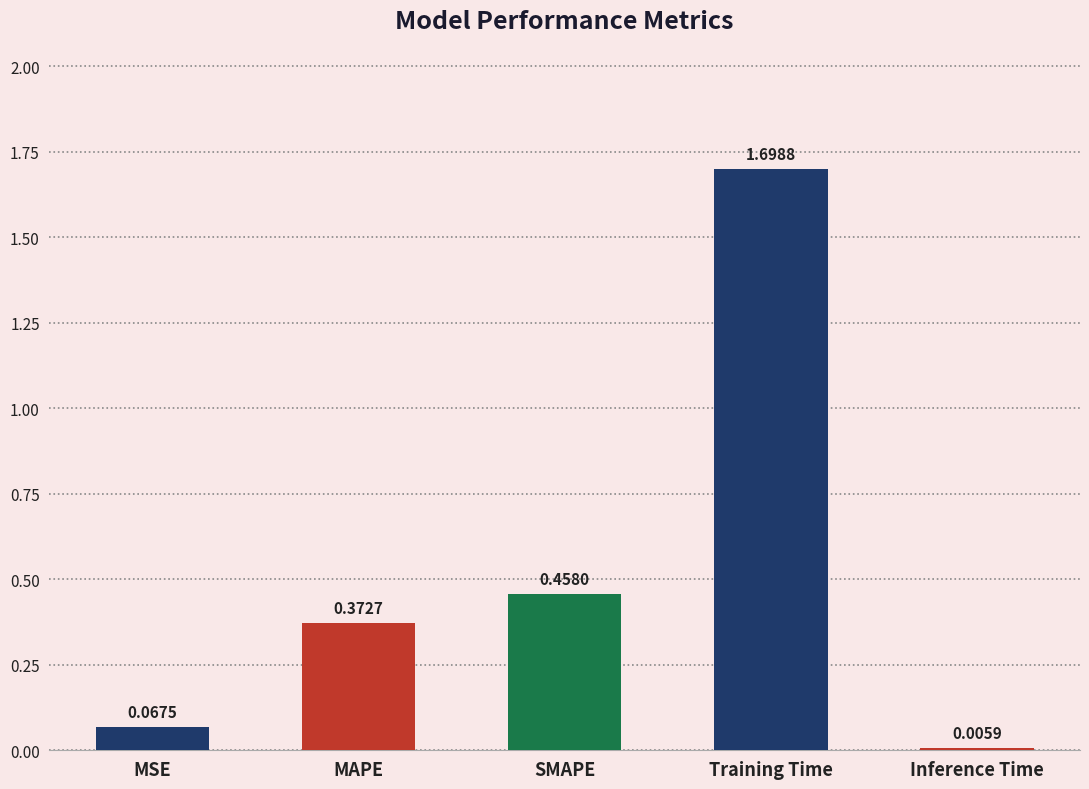

Which category has the highest value across all series?

Training Time